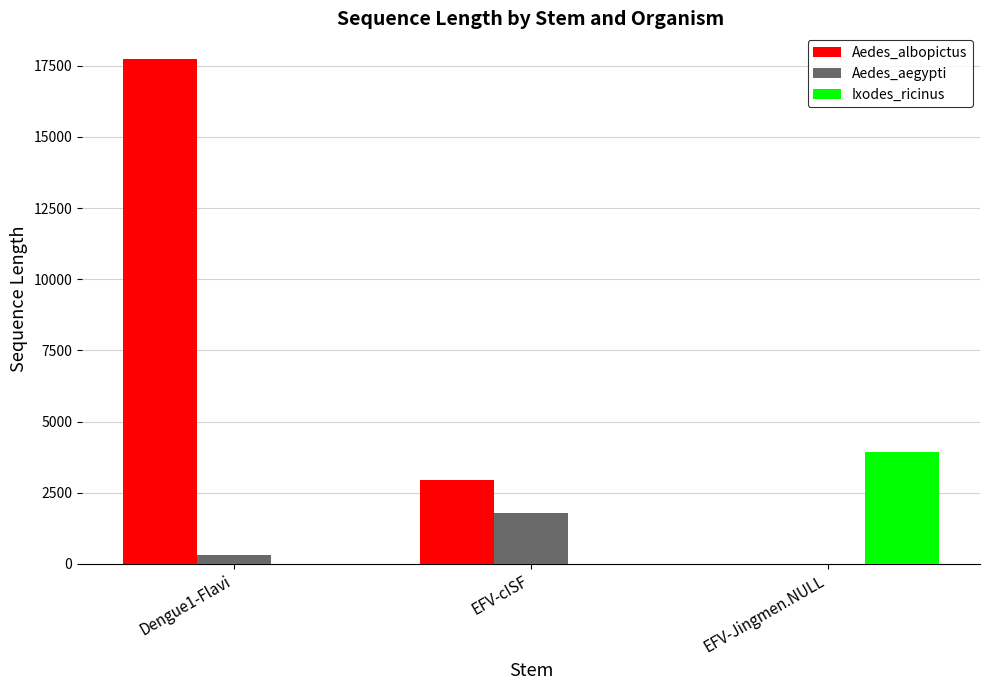

What are all the series names shown in the legend?

Aedes_albopictus, Aedes_aegypti, Ixodes_ricinus